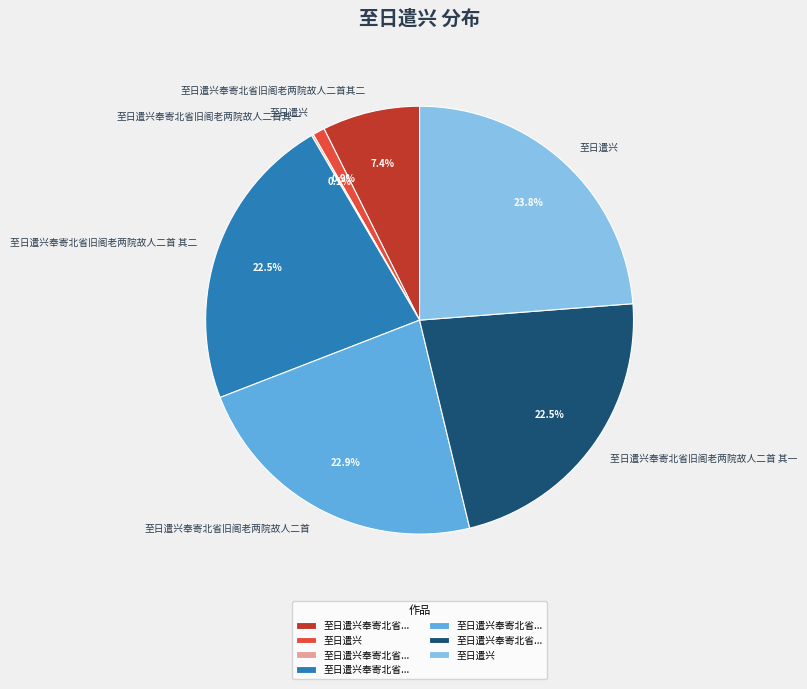

Is there a majority slice in this chart?

No